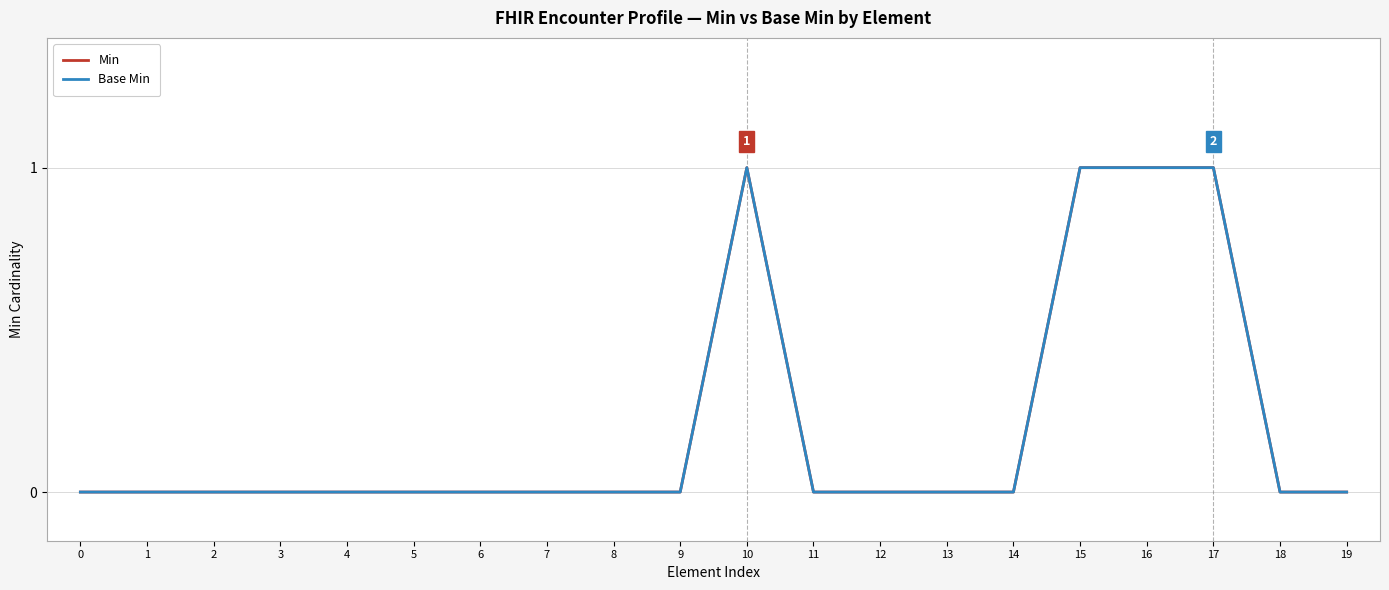

True or false: Min has more than 1 points higher than both neighbors.

False